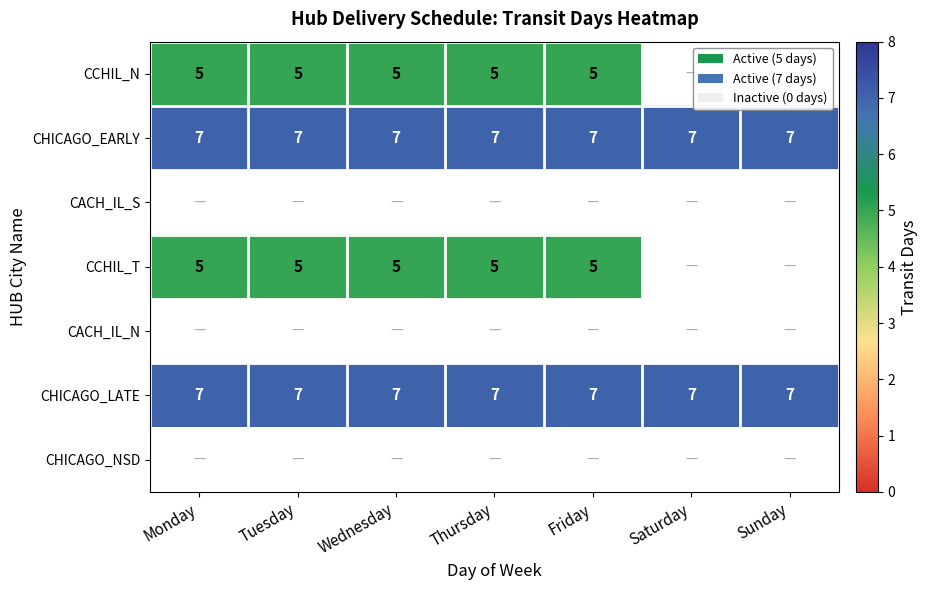

True or false: CCHIL_T has a value of 1 at Wednesday.

False